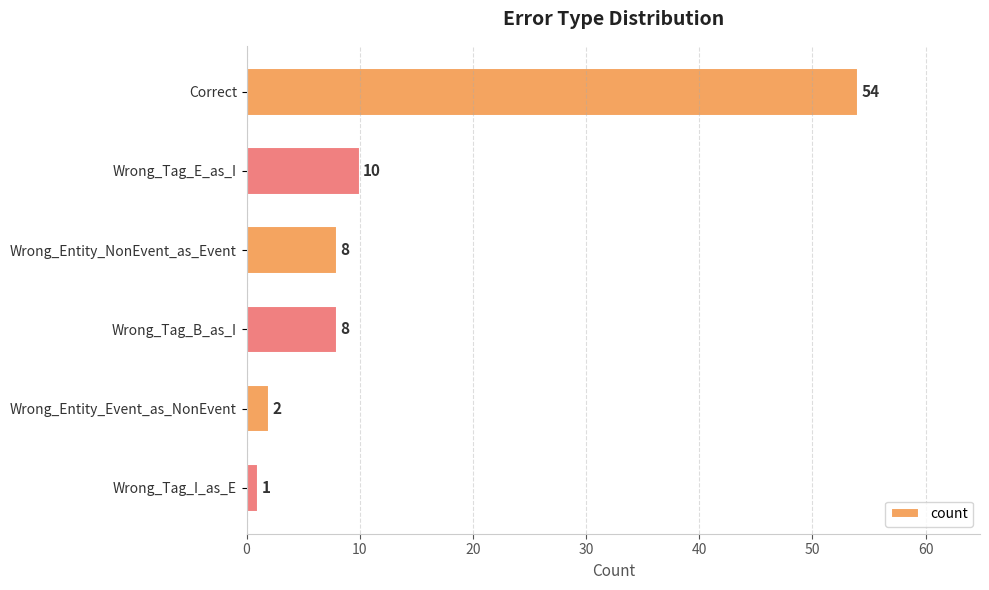

Is it true that the value at Correct is 54?

True